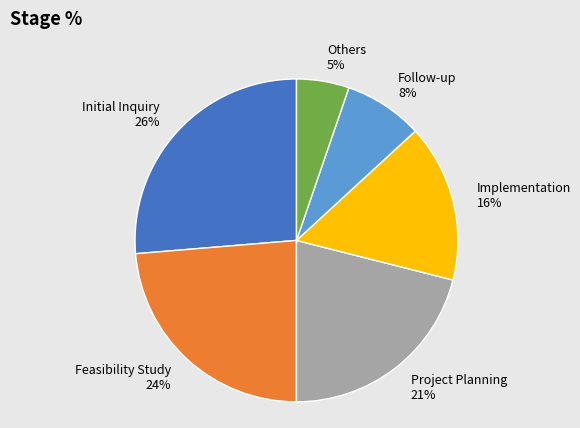

What percentage is the Project Planning slice, to the nearest percent?

21%